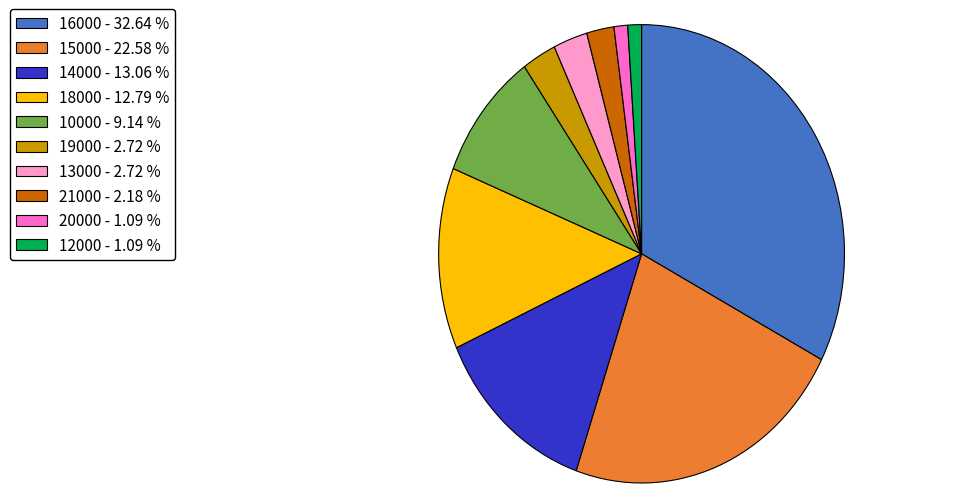

Combined, do 21000 - 2.18 % and 15000 - 22.58 % account for over 50%?

No